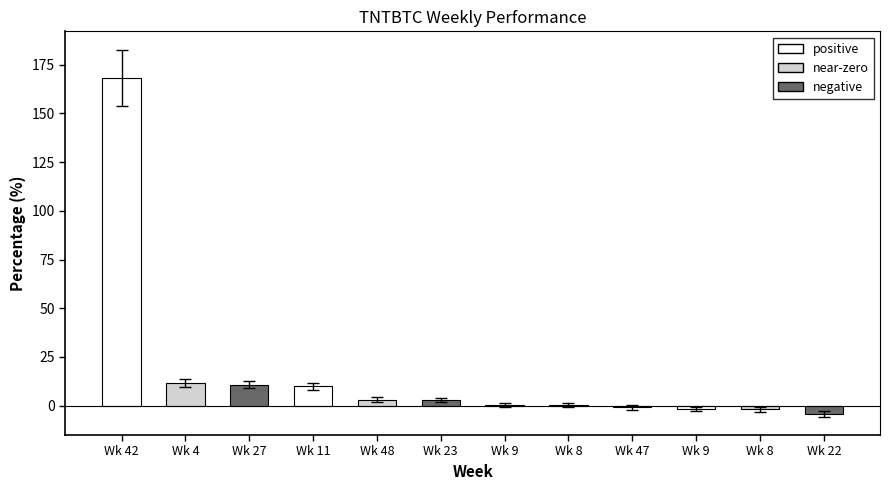

How many distinct data groups are displayed?

1